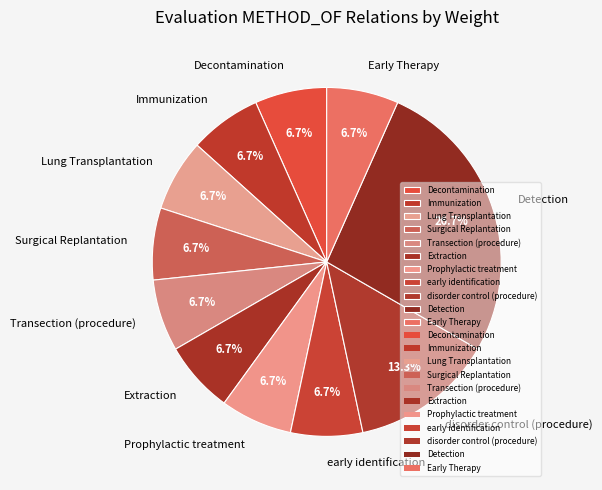

Do Extraction and Detection together represent more than half of the pie?

No